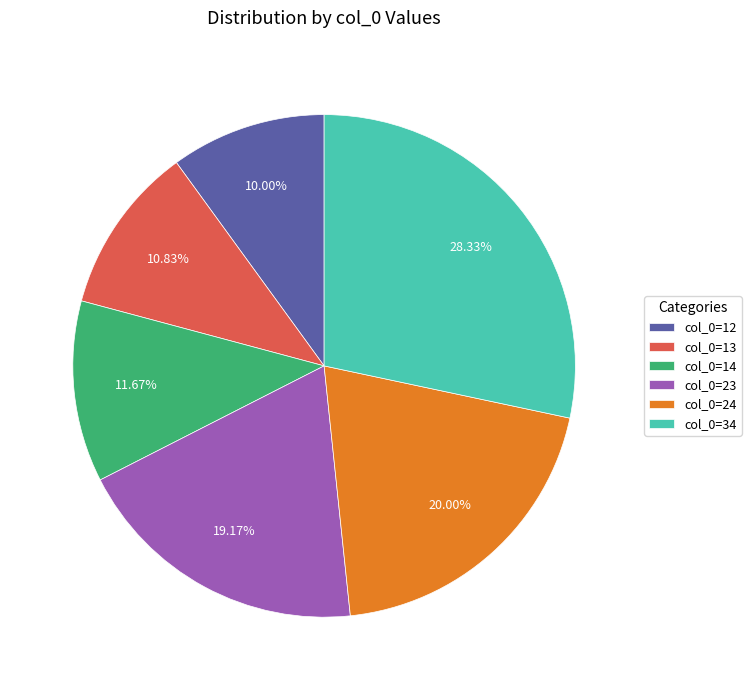

Count the number of slices in the pie.

6